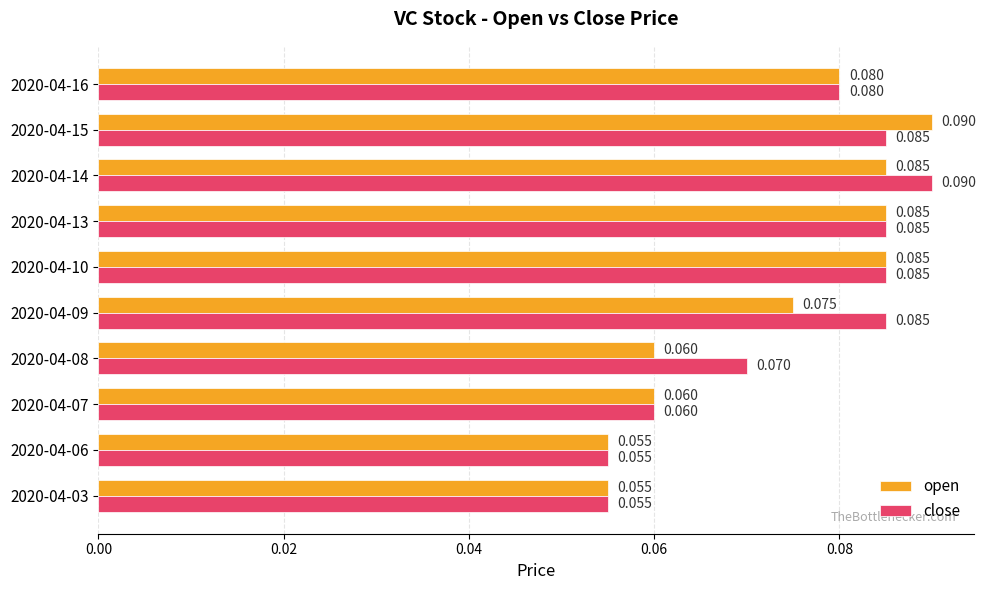

At how many categories does at least one series exceed 0?

10